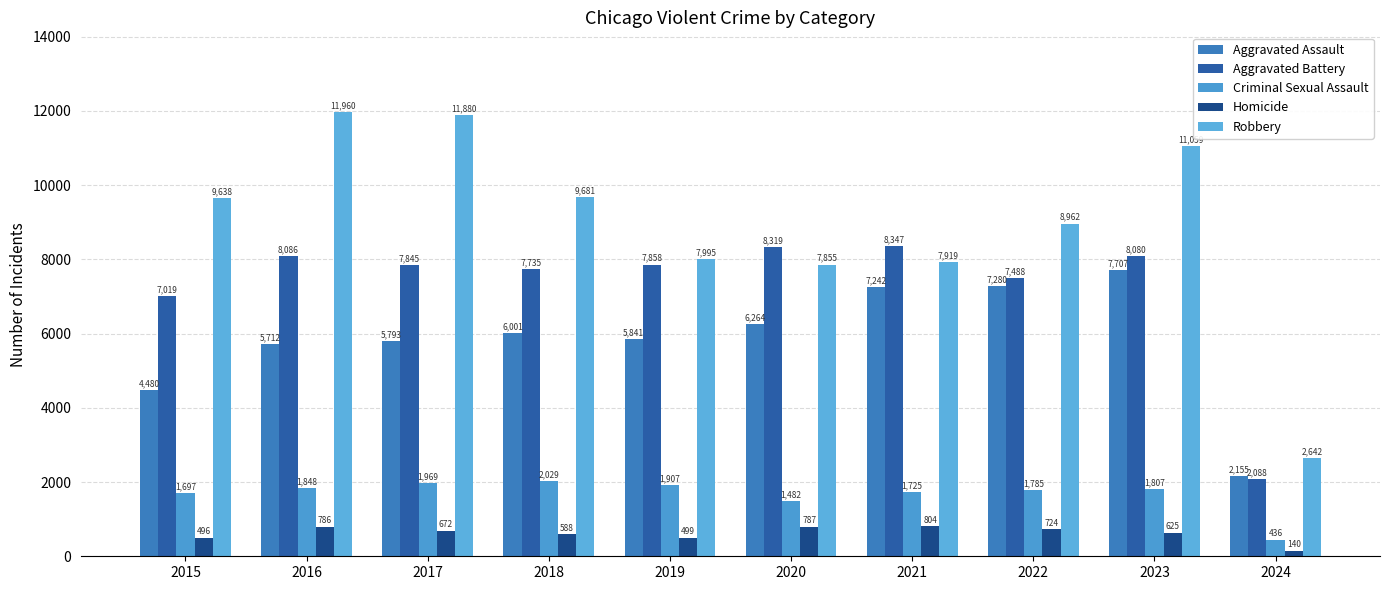

What are all the series names shown in the legend?

Aggravated Assault, Aggravated Battery, Criminal Sexual Assault, Homicide, Robbery